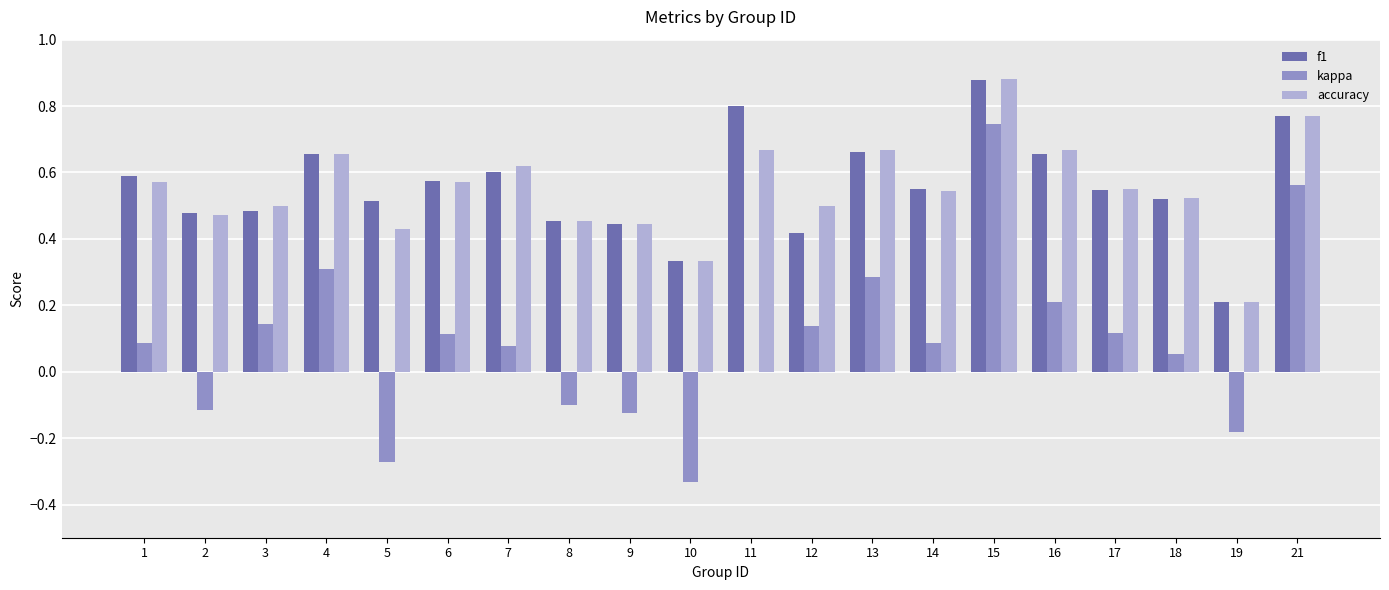

Which series changed the most between 2 and 14?

kappa